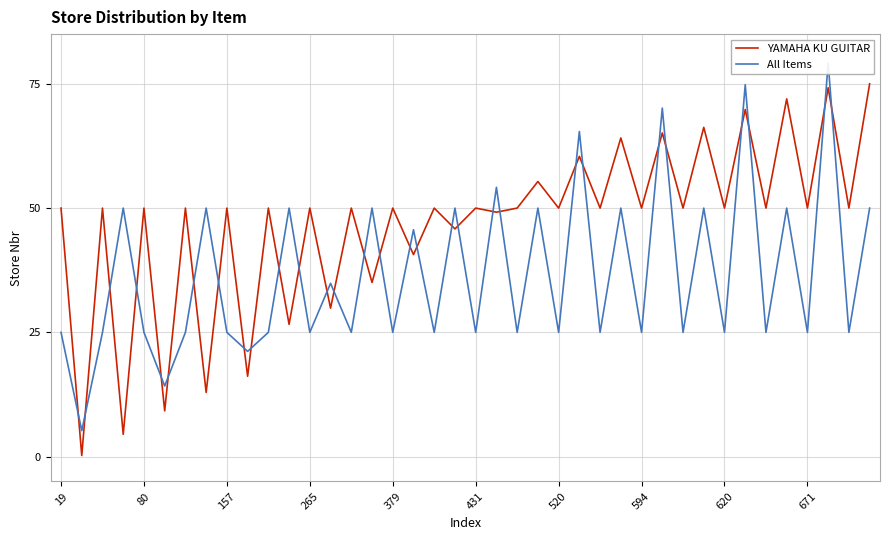

Which series has the widest spread of values?

YAMAHA KU GUITAR